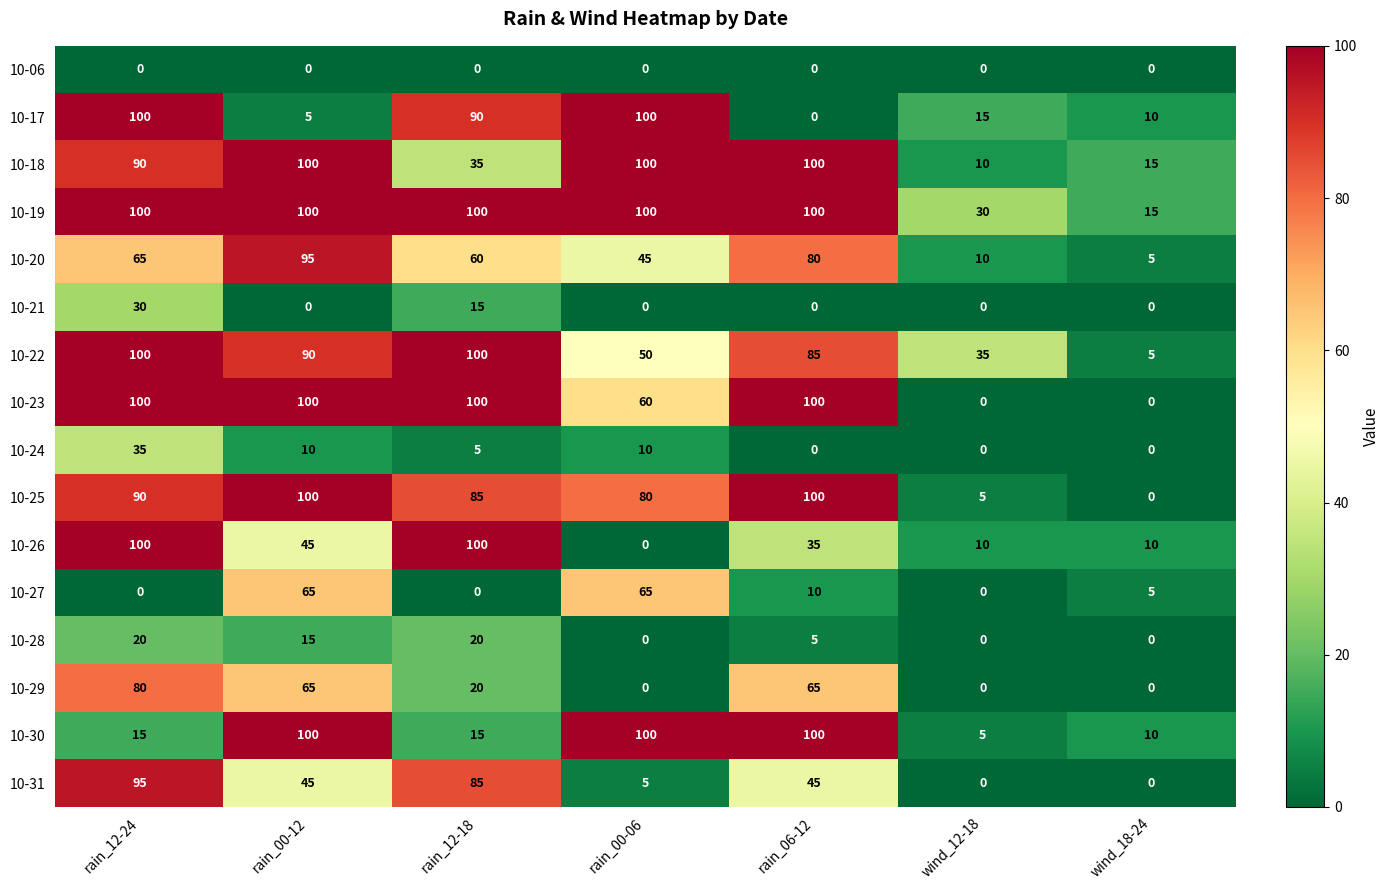

How many distinct data groups are displayed?

16